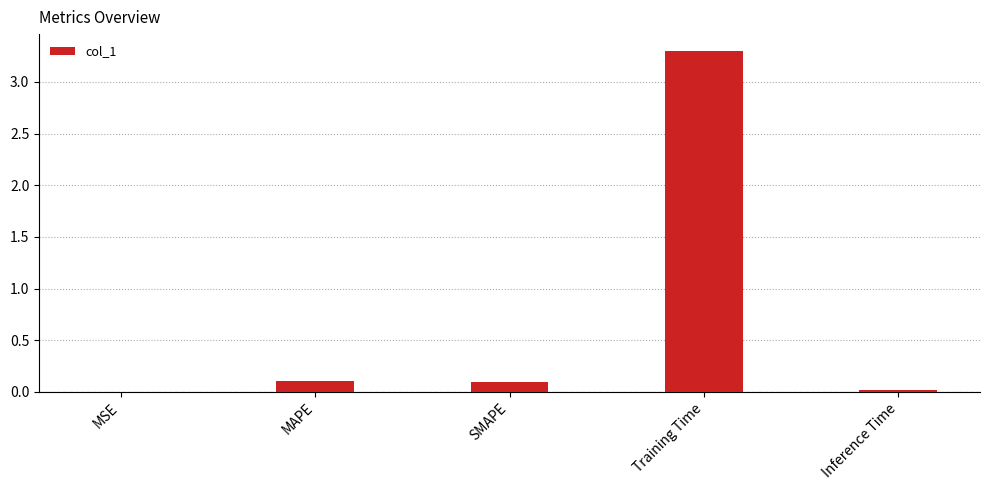

Between Inference Time and MAPE, which is larger?

MAPE